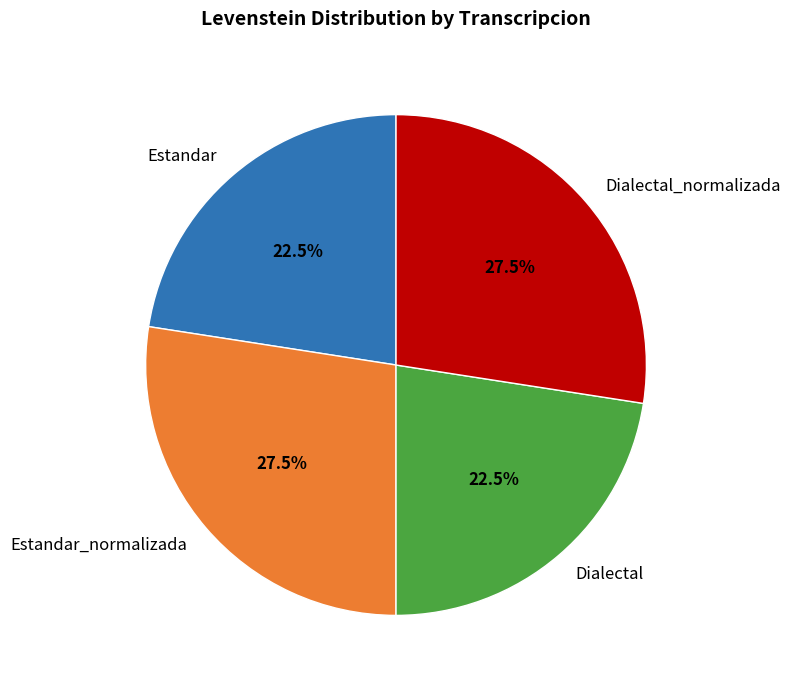

Between Estandar and Dialectal_normalizada, which is larger?

Dialectal_normalizada